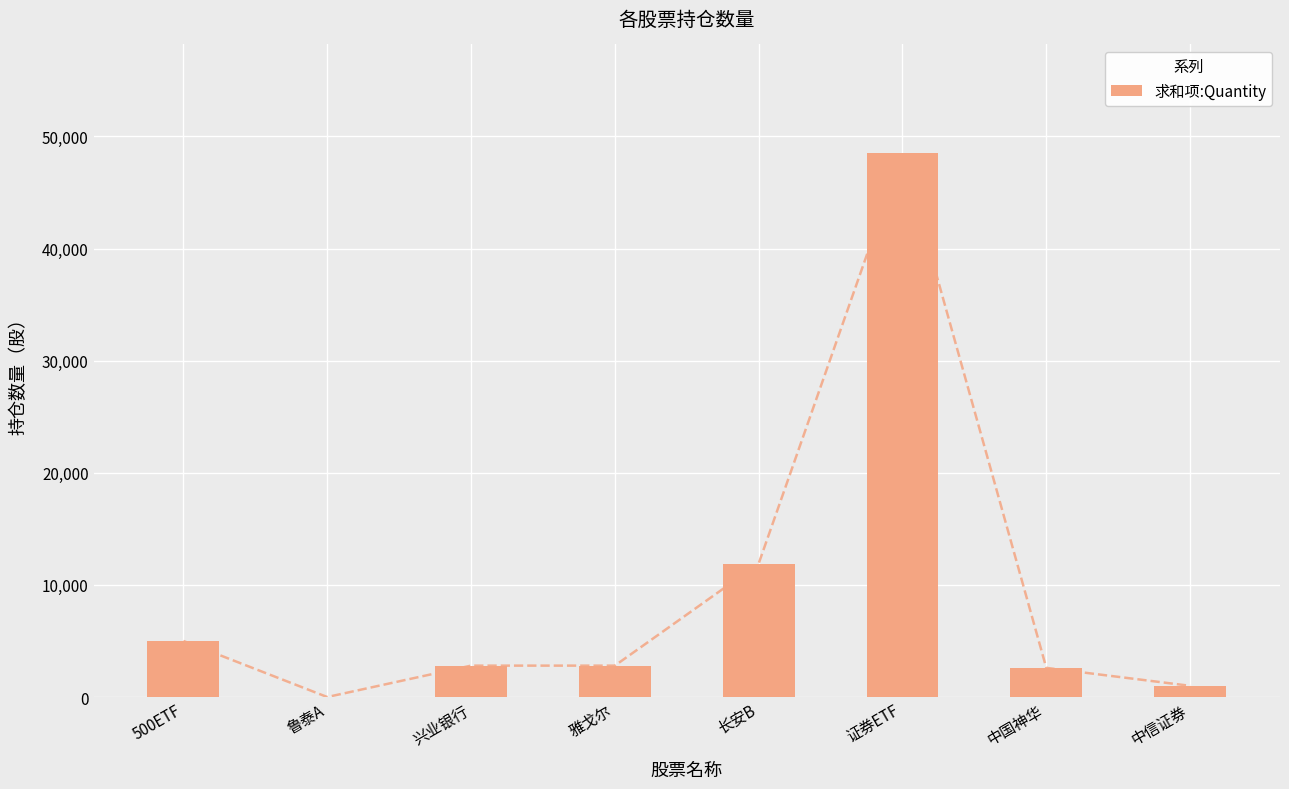

The chart shows a value of 1781 at 中国神华. True or false?

False